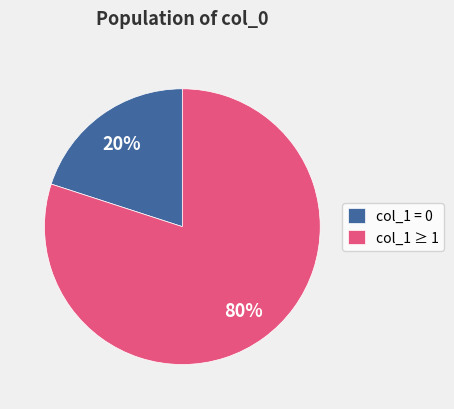

Between col_1 = 0 and col_1 ≥ 1, which is larger?

col_1 ≥ 1